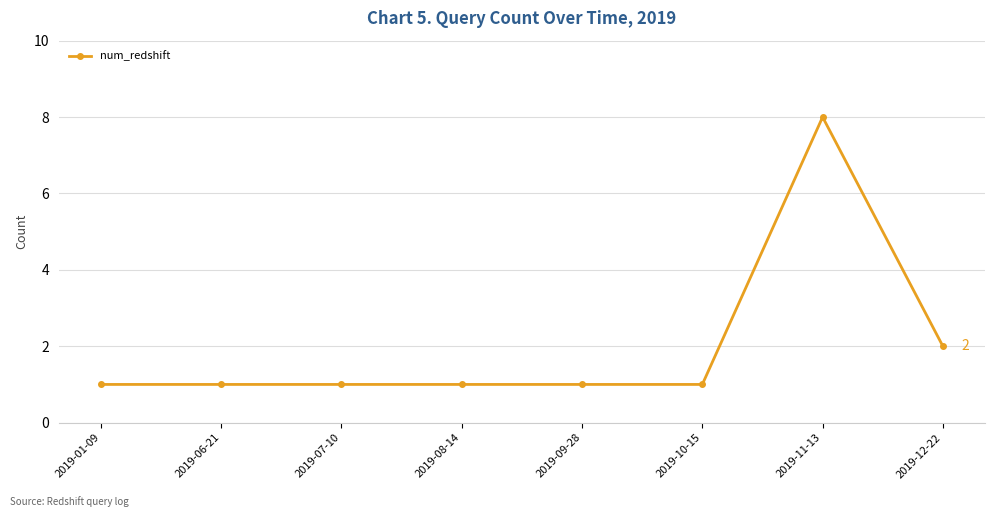

True or false: the data shows 1 at 2019-09-28.

True